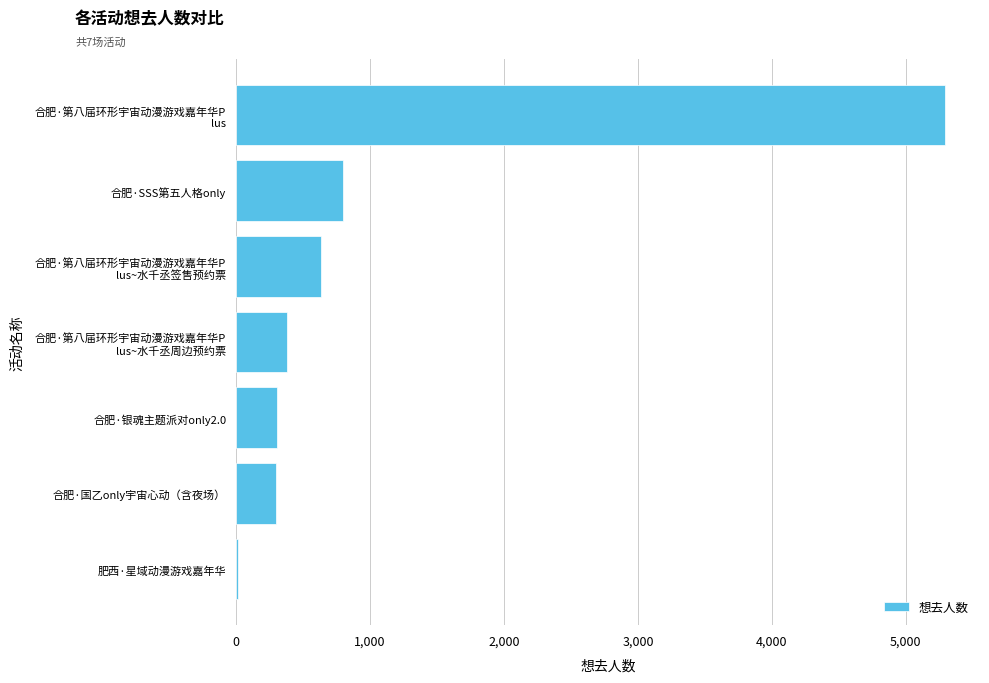

Which has a higher value, 合肥·SSS第五人格only or 合肥·国乙only宇宙心动（含夜场）?

合肥·SSS第五人格only